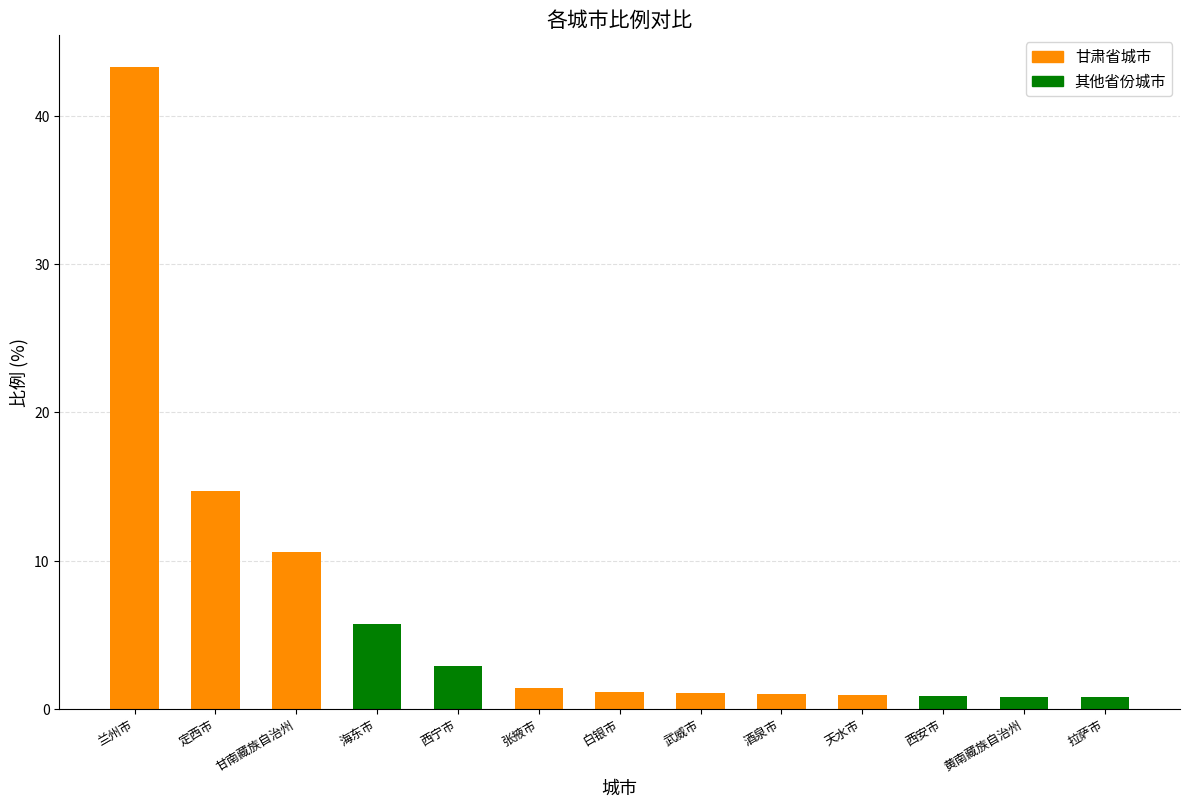

What is the label of the 2nd bar from the left?

定西市